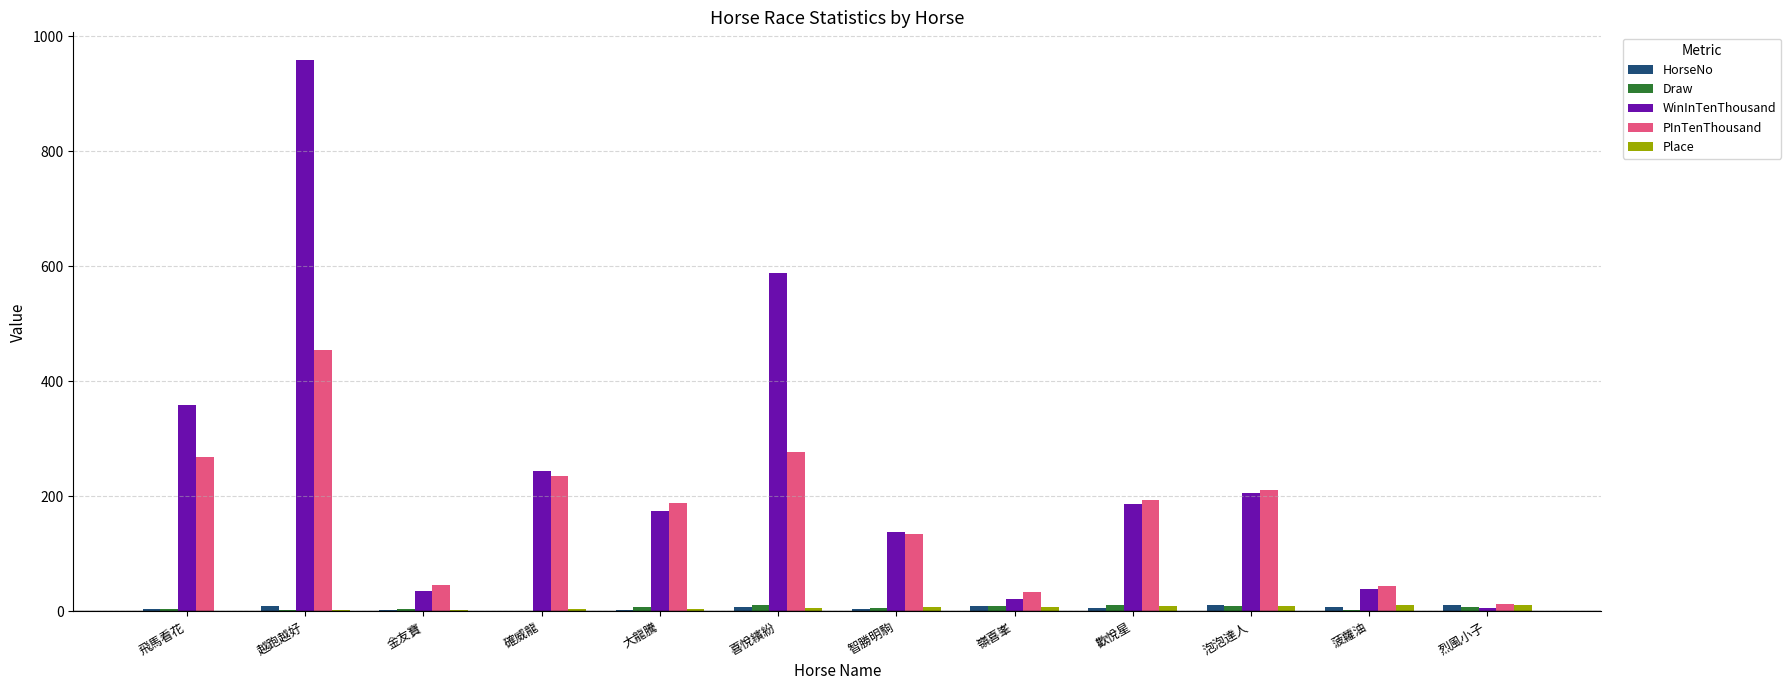

True or false: PInTenThousand has a value of 151 at 確威龍.

False